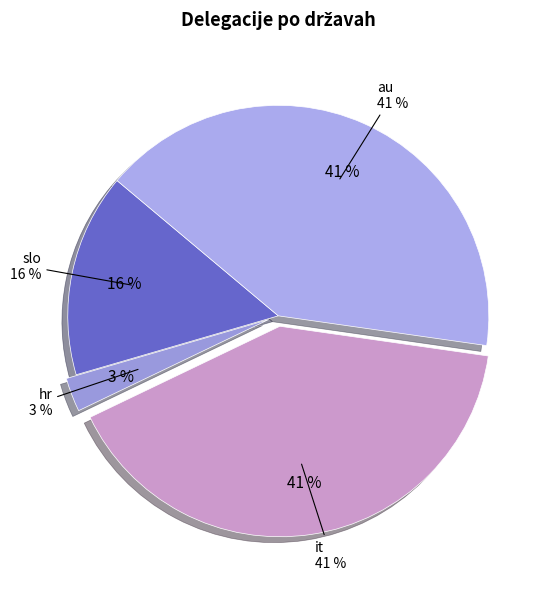

Does it represent more than half of the total?

No